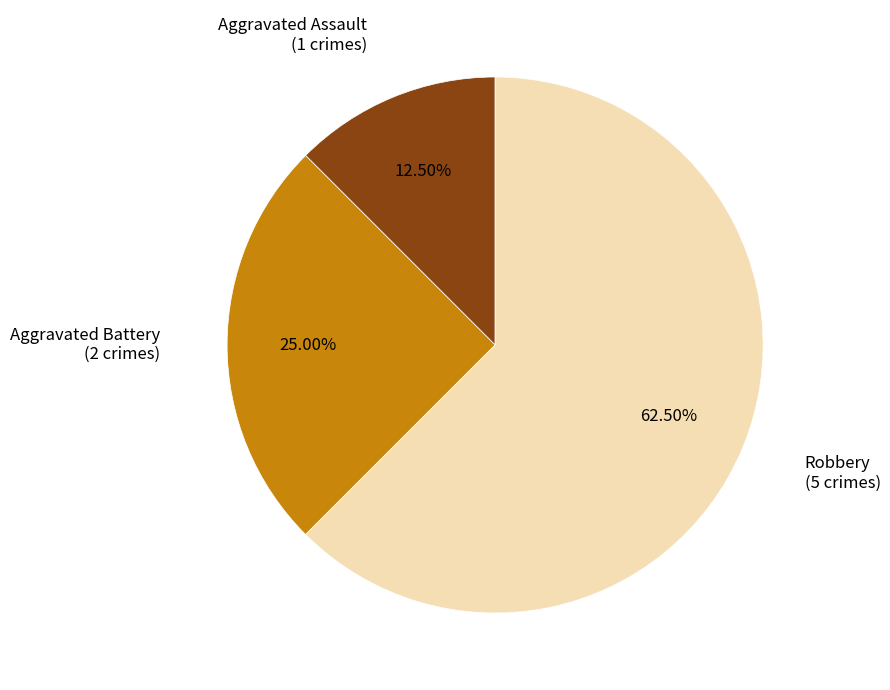

Is there a majority slice in this chart?

Yes